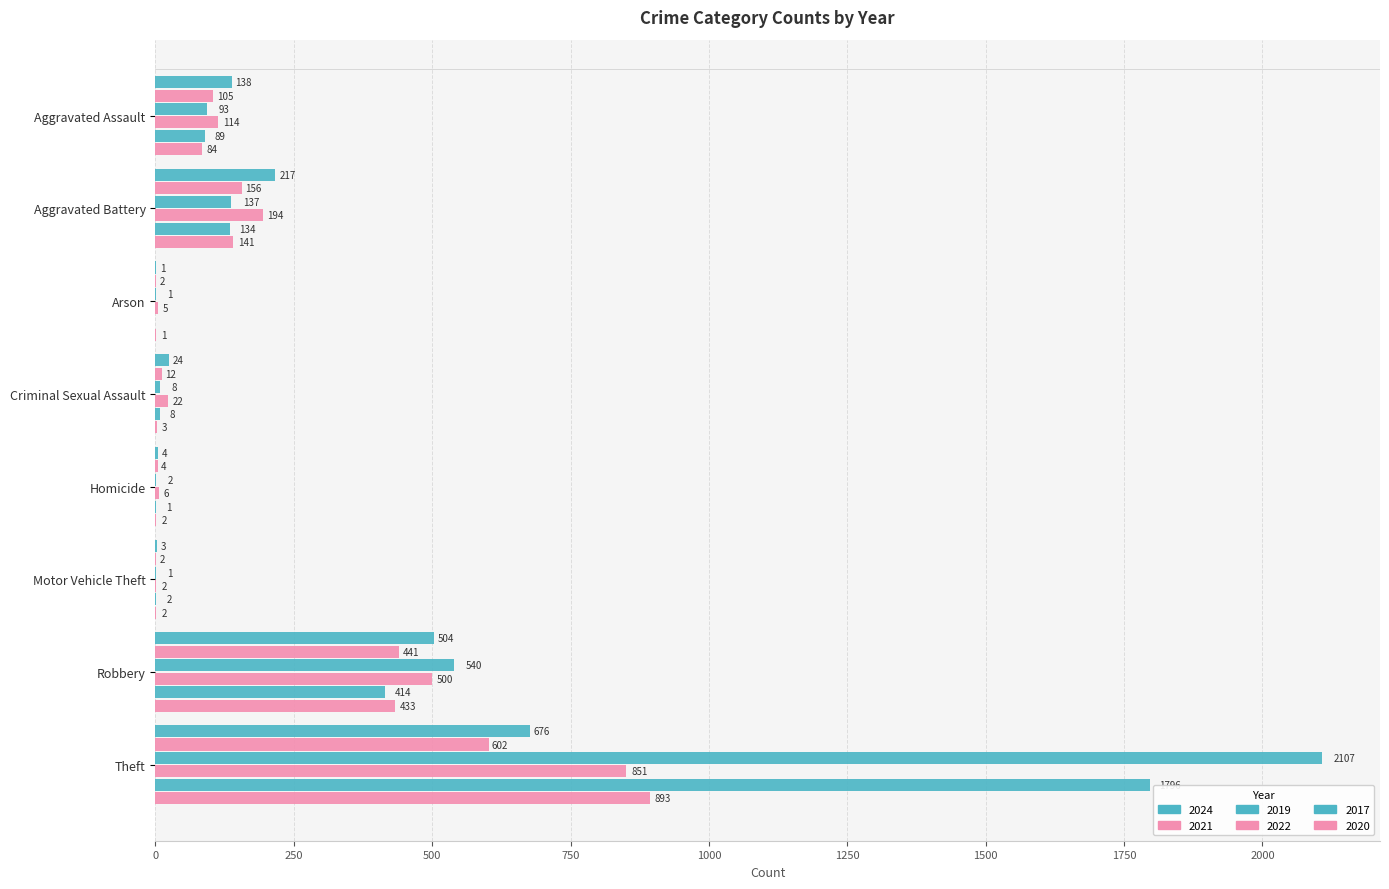

What is the label of the 4th bar from the left?

Criminal Sexual Assault